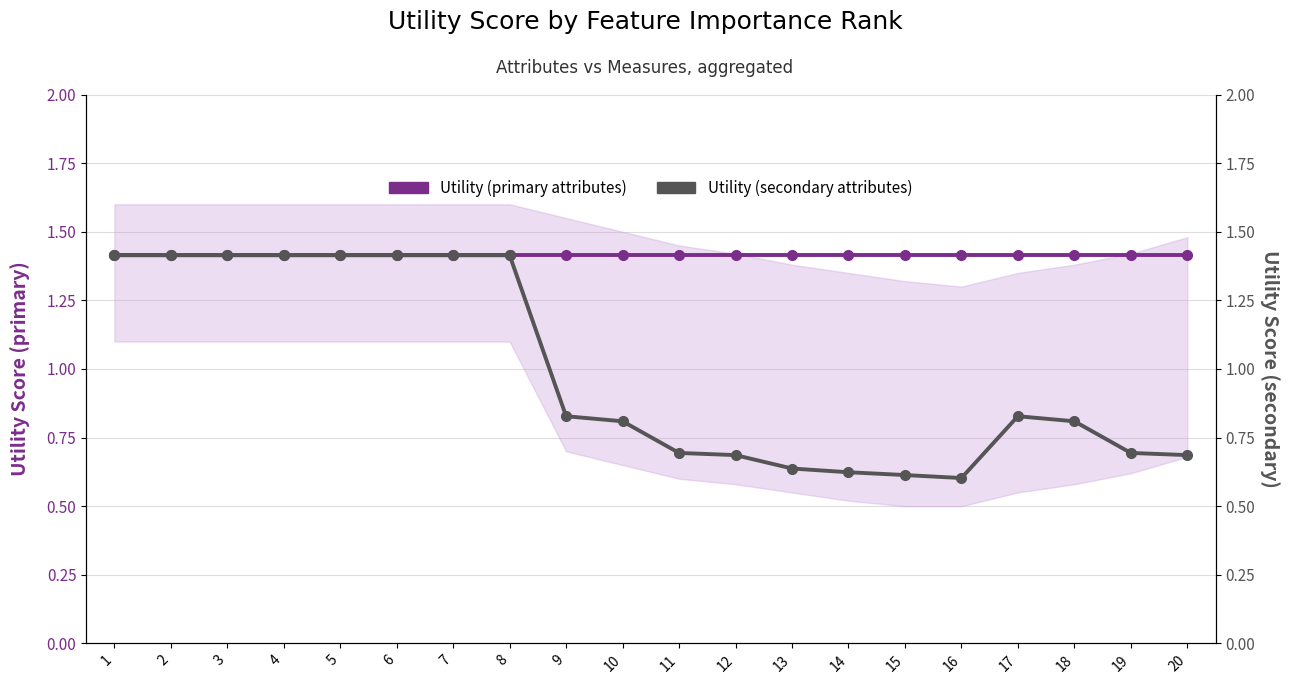

Rank the series at 13 from highest to lowest value.

Utility (primary attributes), Utility (secondary attributes)